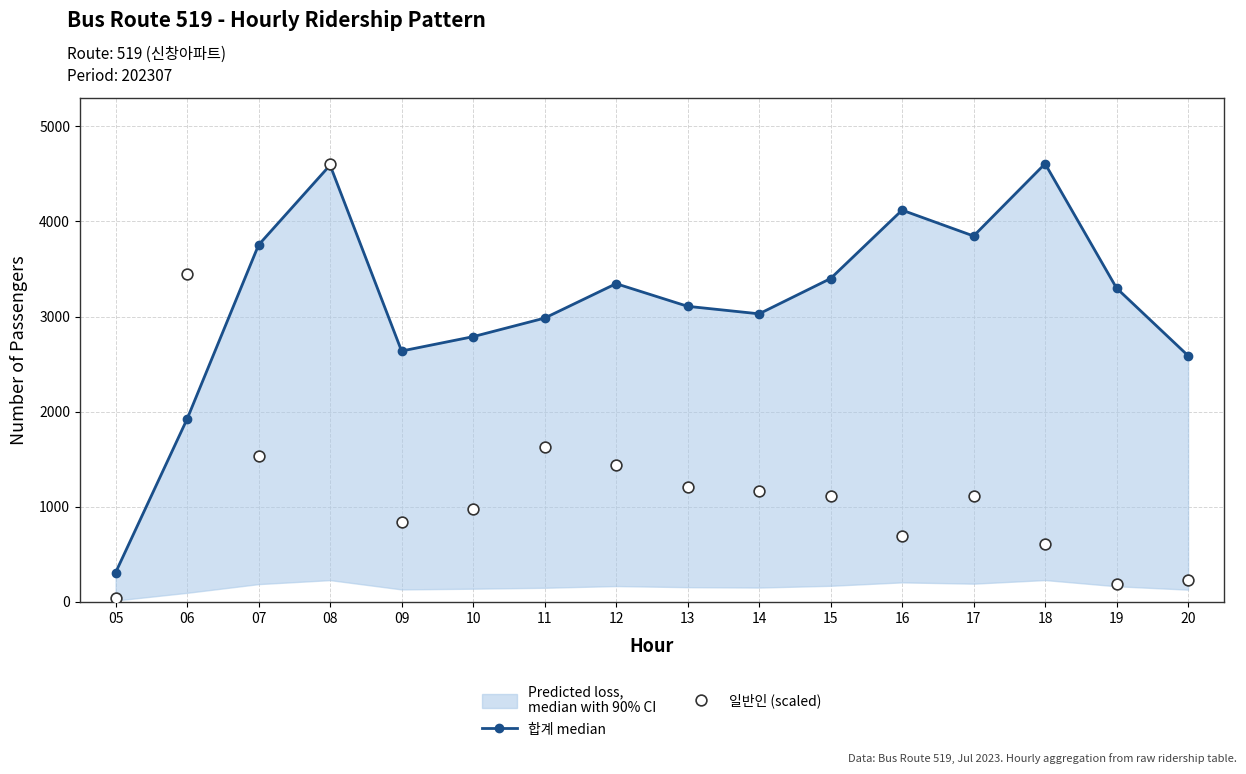

What is the total value across all series at 16?

4817.0